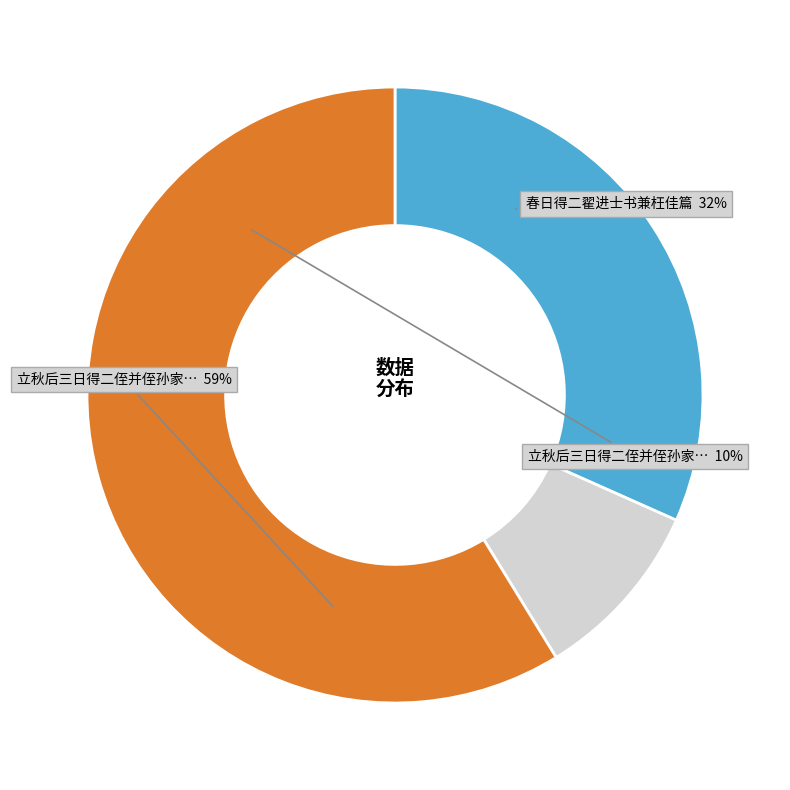

Rank the categories by value from lowest to highest.

立秋后三日得二侄并侄孙家书, 春日得二翟进士书兼枉佳篇, 立秋后三日得二侄并侄孙家书